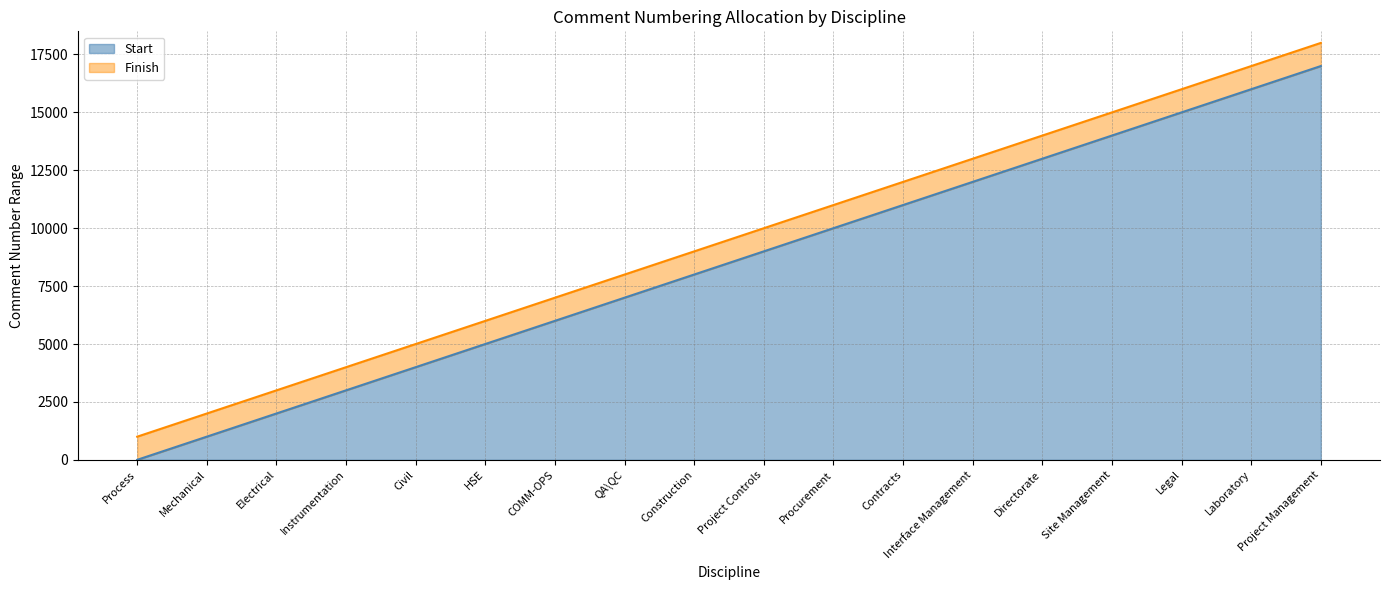

What are all the series names shown in the legend?

Start, Finish